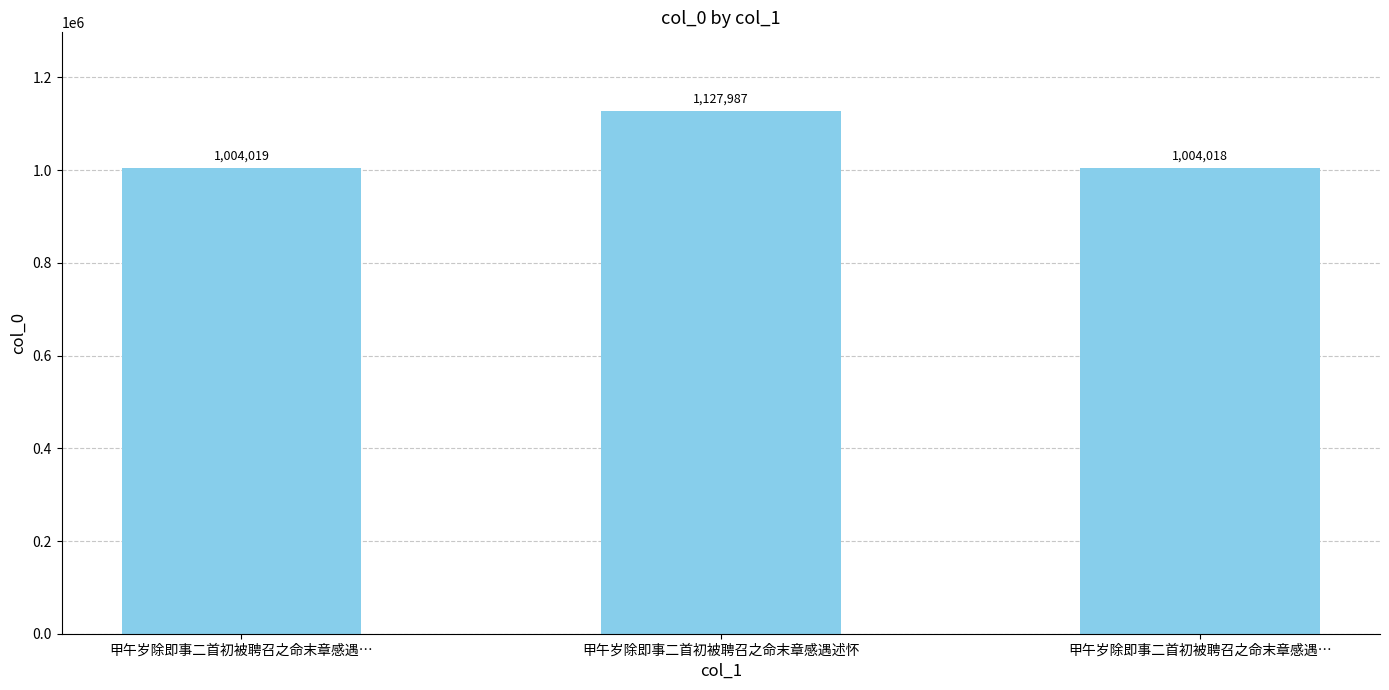

What is the change in value from 甲午岁除即事二首初被聘召之命末章感遇… to 甲午岁除即事二首初被聘召之命末章感遇述怀?

+123968